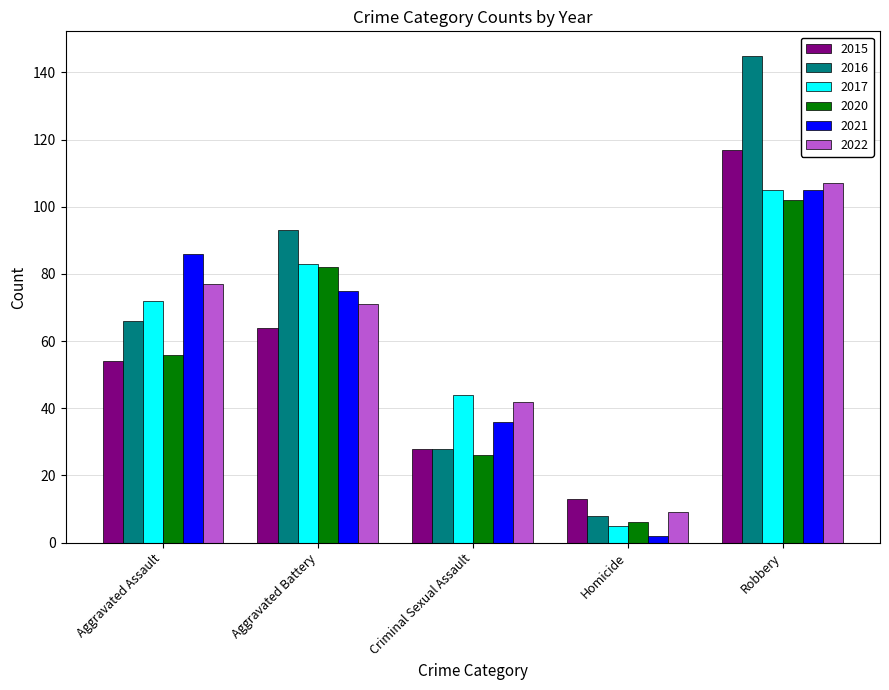

What is the total value across all series at Aggravated Assault?

411